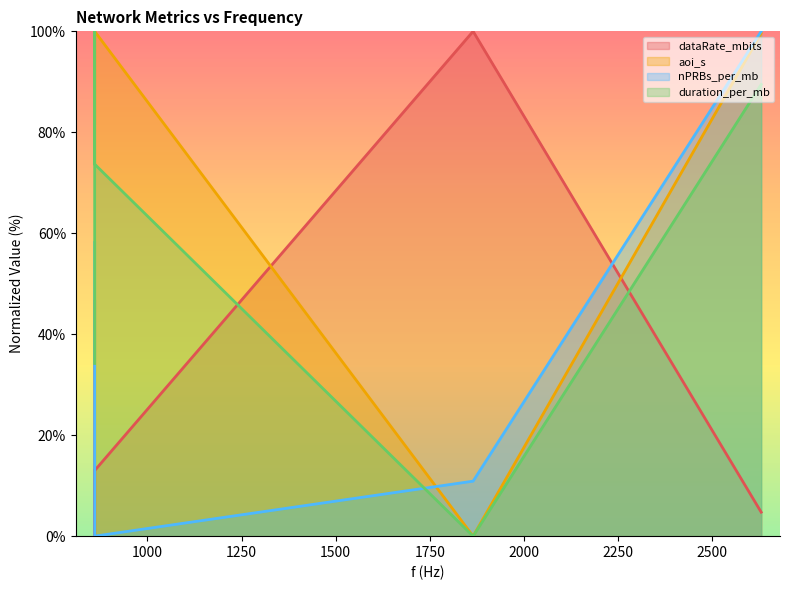

What is the maximum value shown in the chart?

100.0